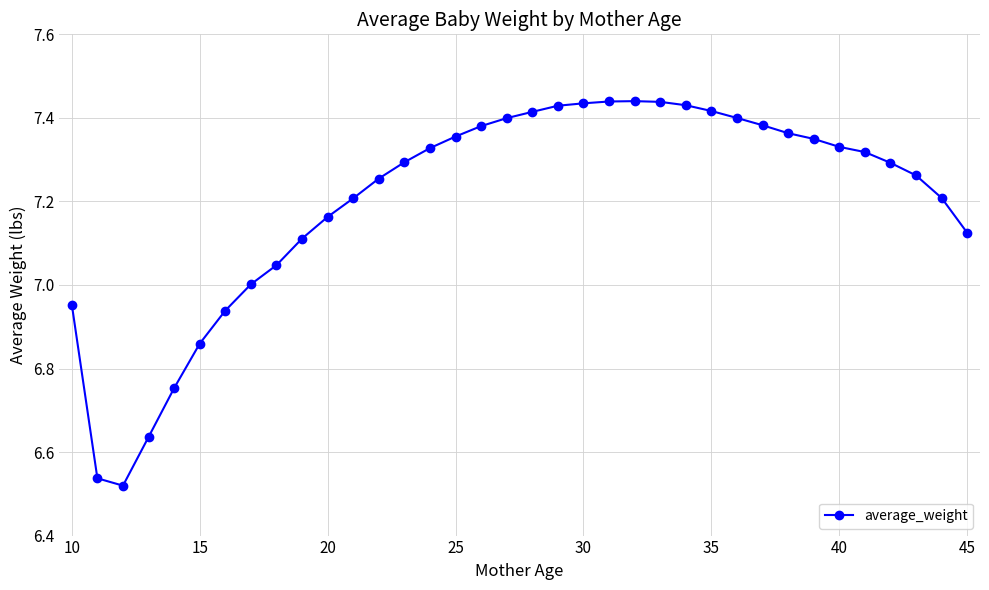

What is the sum of all values?

259.2